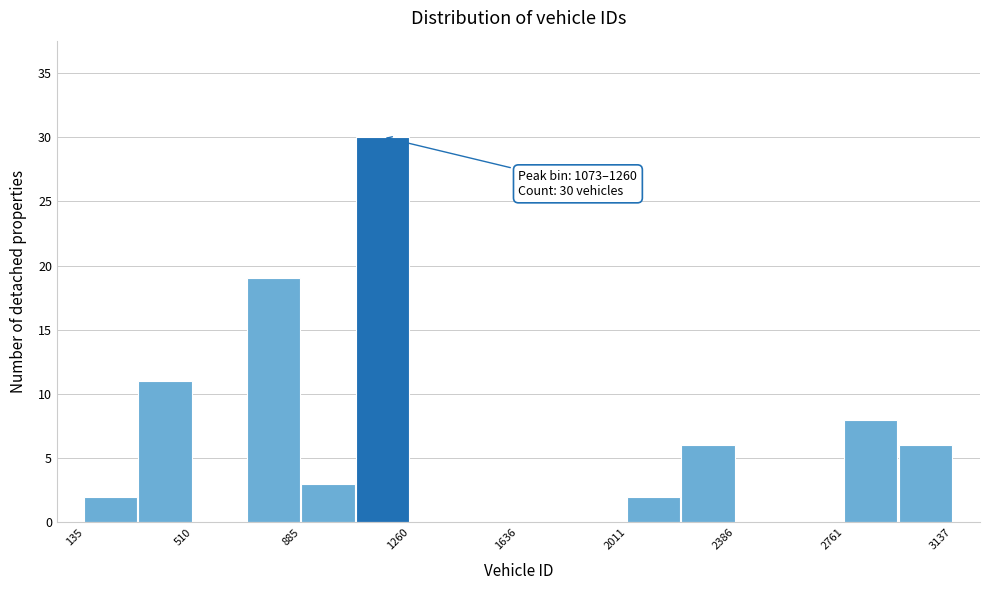

Around what value on the x-axis is the tallest bar? Give the approximate position of its centre, as read against the axis.

1150